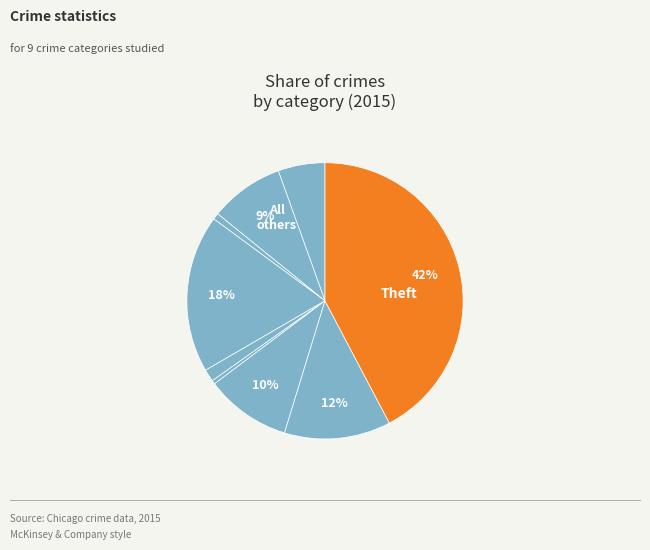

What is the largest slice in the pie chart?

Theft